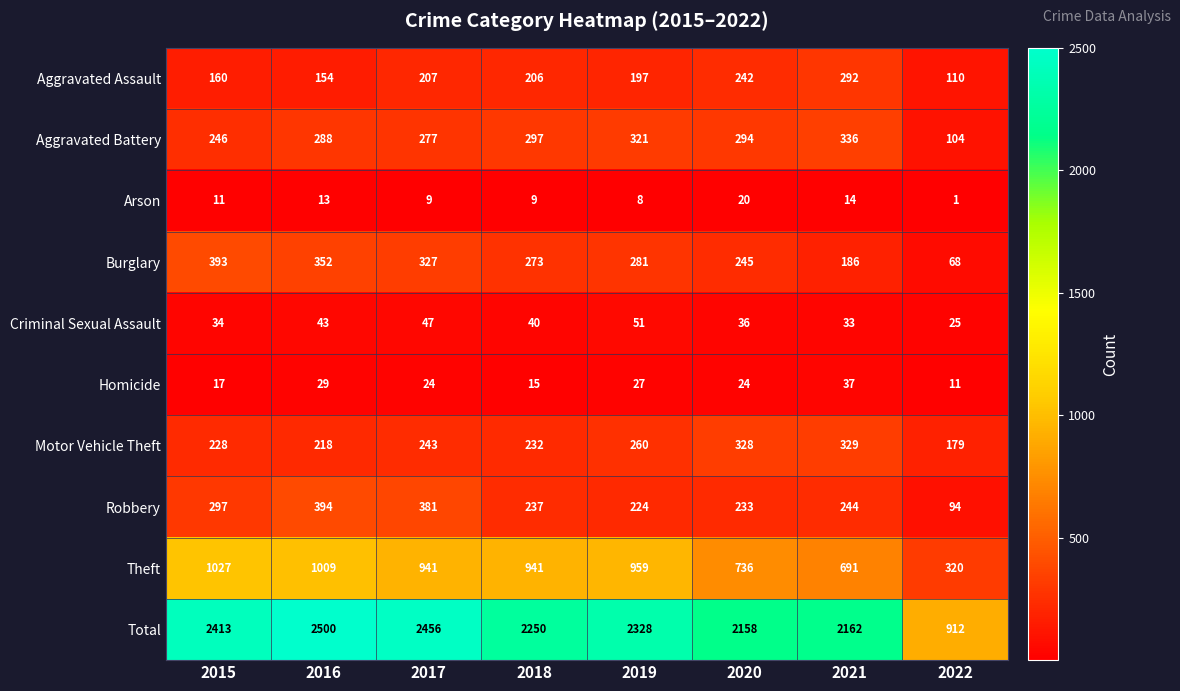

Which series has the widest spread of values?

Total